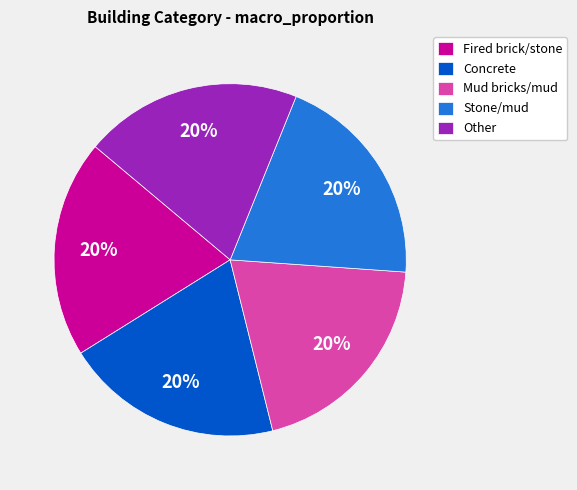

The Mud bricks/mud slice represents 32% of the pie. True or false?

False